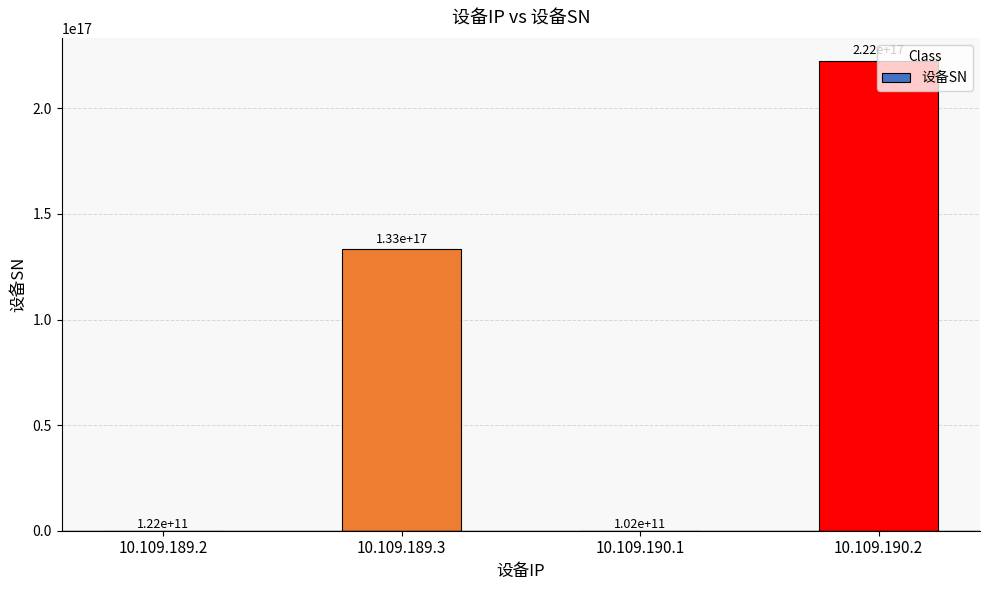

Where is the data nearest to the value 111111162192200288?

10.109.189.3